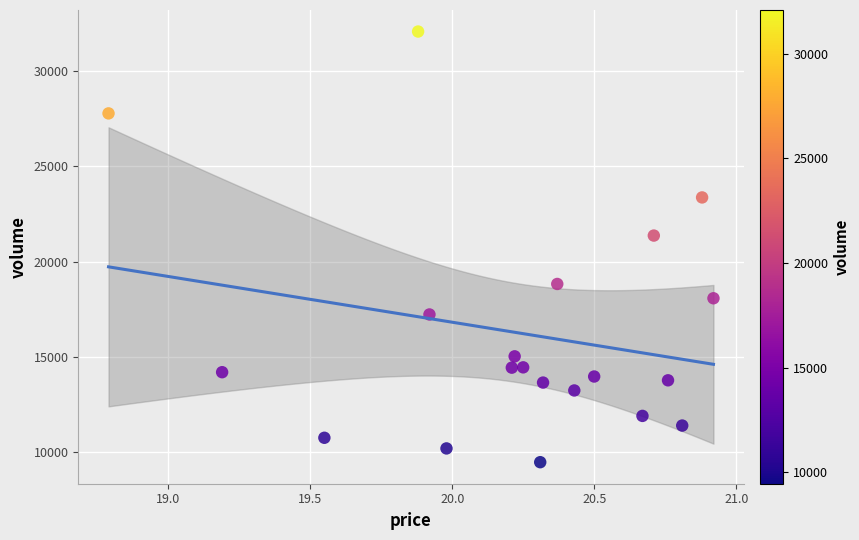

What Y value in the scatter plot is closest to 20772?

21366